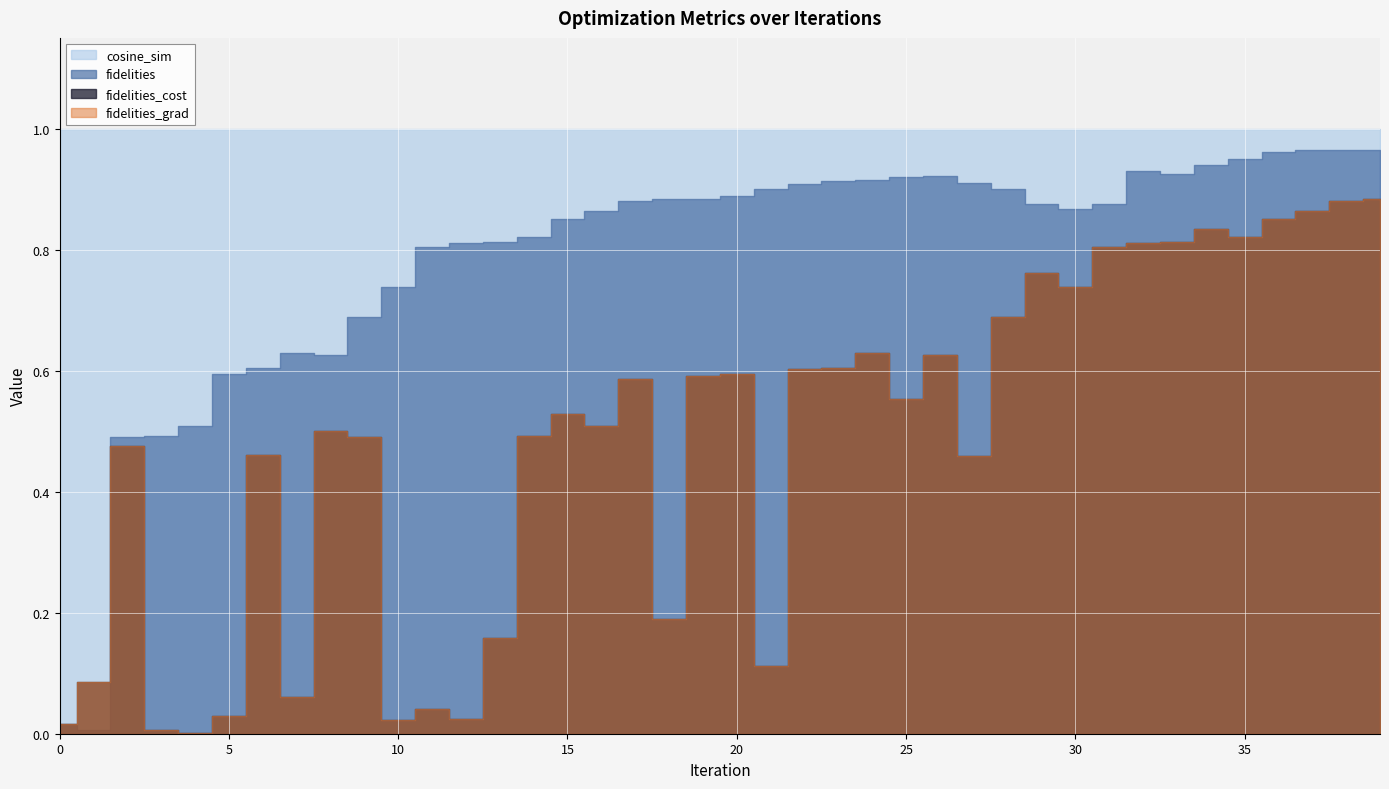

What is the average value of the fidelities series?

0.8